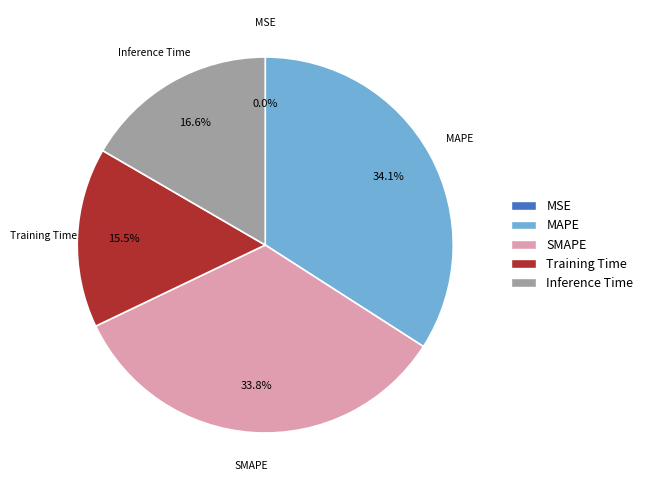

How much of the chart is everything except Inference Time?

83.4%